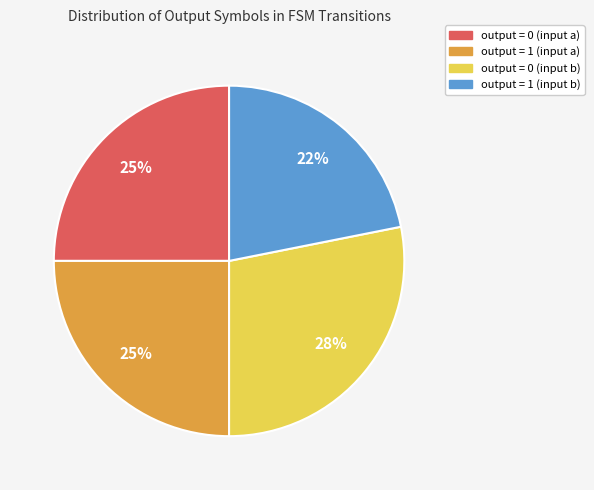

Is there any slice that represents more than half of the pie?

No